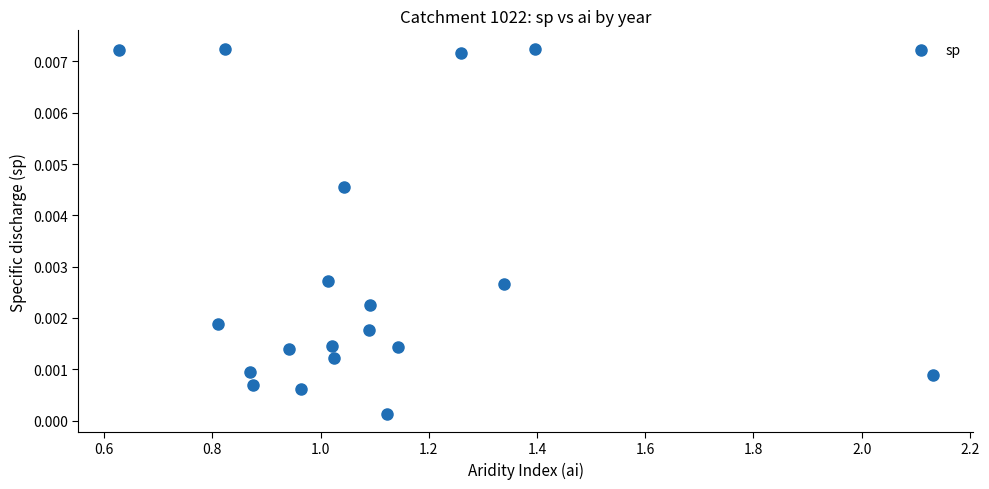

What is the range of X values (max minus min)?

1.5